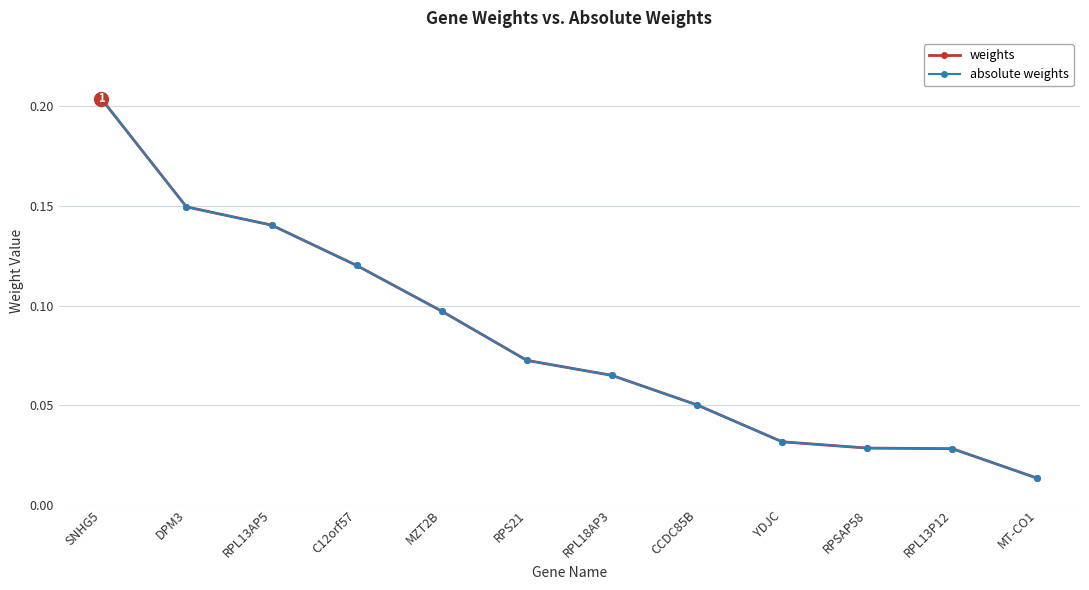

Is the value of weights at C12orf57 greater than the value of absolute weights at DPM3?

No